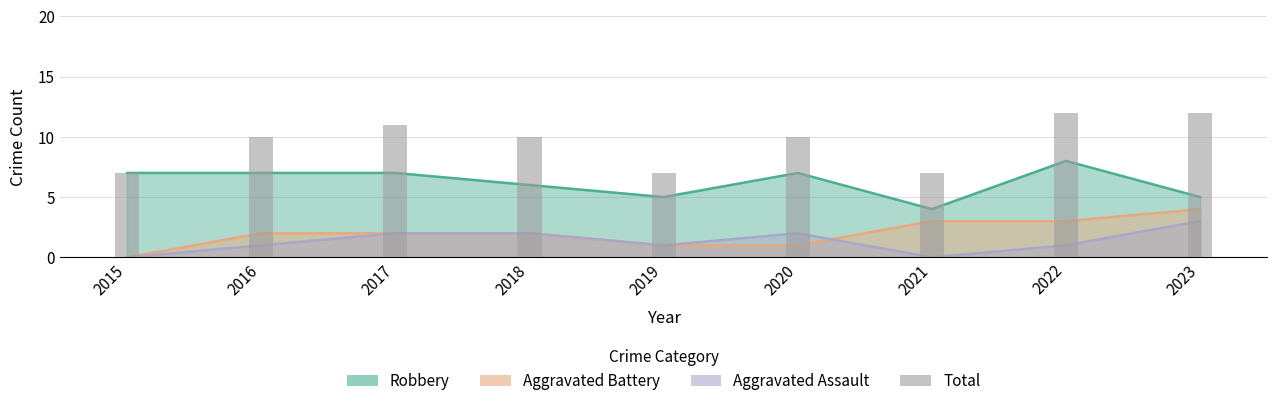

The value at 2016 is 6. True or false?

False